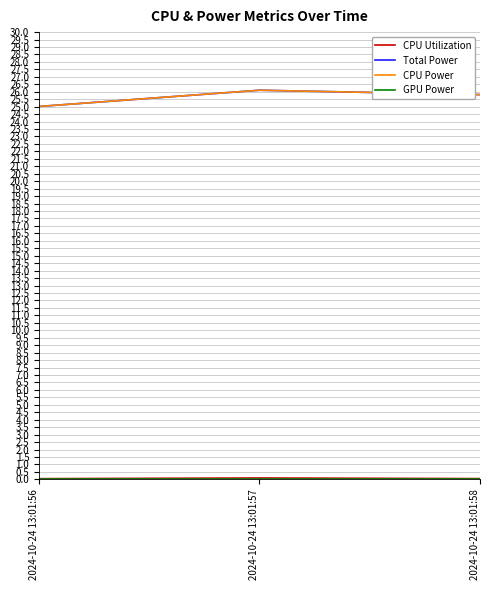

What is the difference between the highest and lowest values at 2024-10-24 13:01:58?

25.8